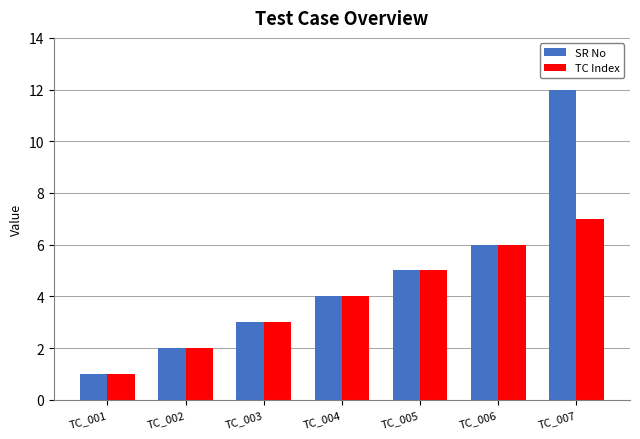

What is the value of the TC Index bar at the 2nd from the left?

2